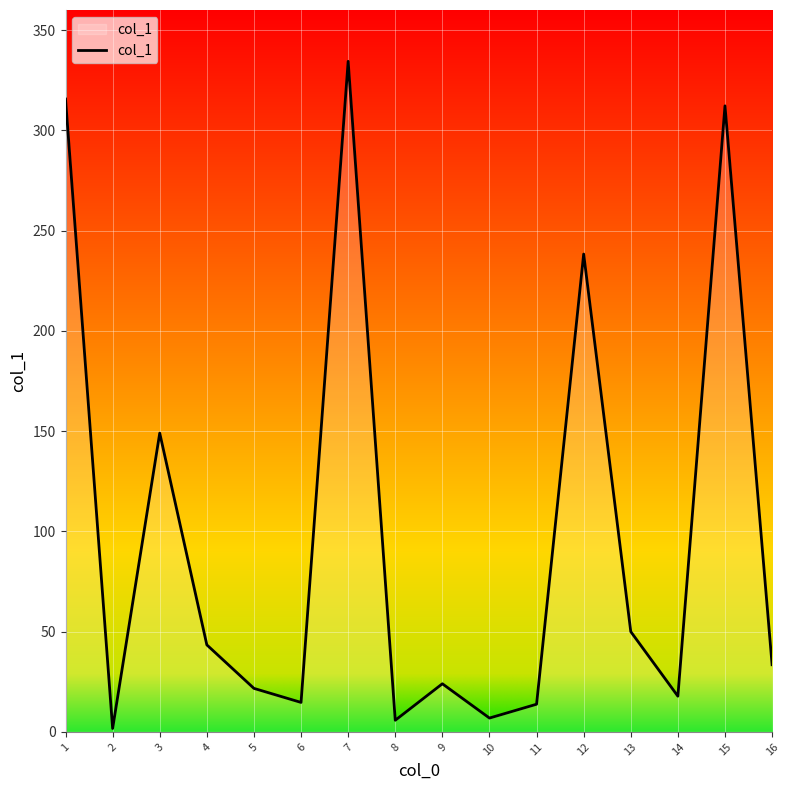

What is the change in value from 3 to 11?

-135.2